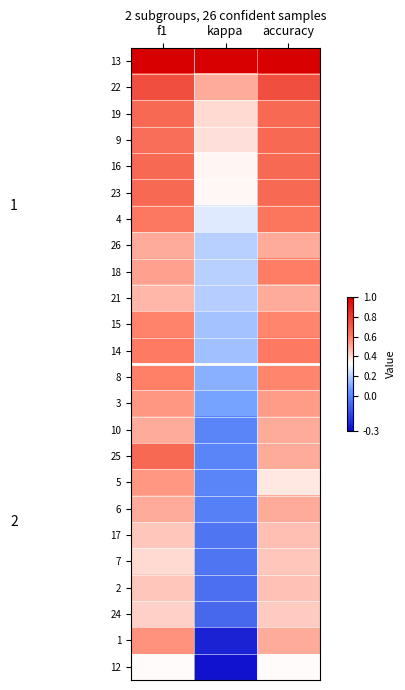

Reading left to right, transcribe all the data shown in this chart.

13: f1=1.0	kappa=1.0	accuracy=1.0
22: f1=0.8	kappa=0.5	accuracy=0.8
19: f1=0.7	kappa=0.4	accuracy=0.7
9: f1=0.7	kappa=0.4	accuracy=0.7
16: f1=0.7	kappa=0.3	accuracy=0.7
23: f1=0.7	kappa=0.3	accuracy=0.7
4: f1=0.6	kappa=0.3	accuracy=0.6
26: f1=0.5	kappa=0.2	accuracy=0.5
18: f1=0.5	kappa=0.2	accuracy=0.6
21: f1=0.5	kappa=0.2	accuracy=0.5
15: f1=0.6	kappa=0.2	accuracy=0.6
14: f1=0.6	kappa=0.2	accuracy=0.6
8: f1=0.6	kappa=0.1	accuracy=0.6
3: f1=0.5	kappa=0.1	accuracy=0.5
10: f1=0.5	kappa=0.0	accuracy=0.5
25: f1=0.7	kappa=0.0	accuracy=0.5
5: f1=0.5	kappa=0.0	accuracy=0.4
6: f1=0.5	kappa=-0.0	accuracy=0.5
17: f1=0.4	kappa=-0.0	accuracy=0.5
7: f1=0.4	kappa=-0.0	accuracy=0.4
2: f1=0.4	kappa=-0.1	accuracy=0.5
24: f1=0.4	kappa=-0.1	accuracy=0.4
1: f1=0.6	kappa=-0.3	accuracy=0.5
12: f1=0.3	kappa=-0.3	accuracy=0.3